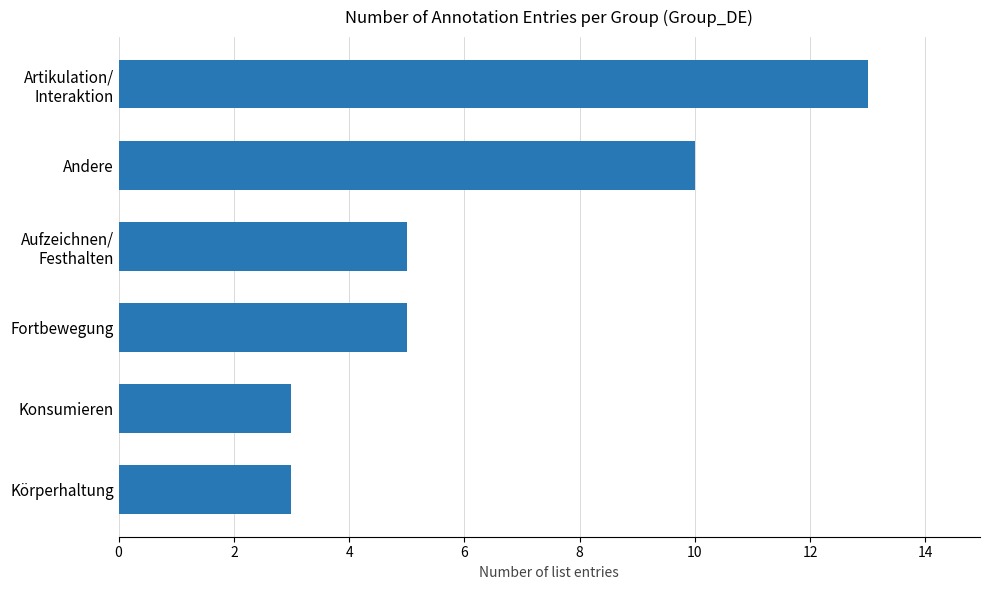

What is the difference between the maximum and minimum values?

10